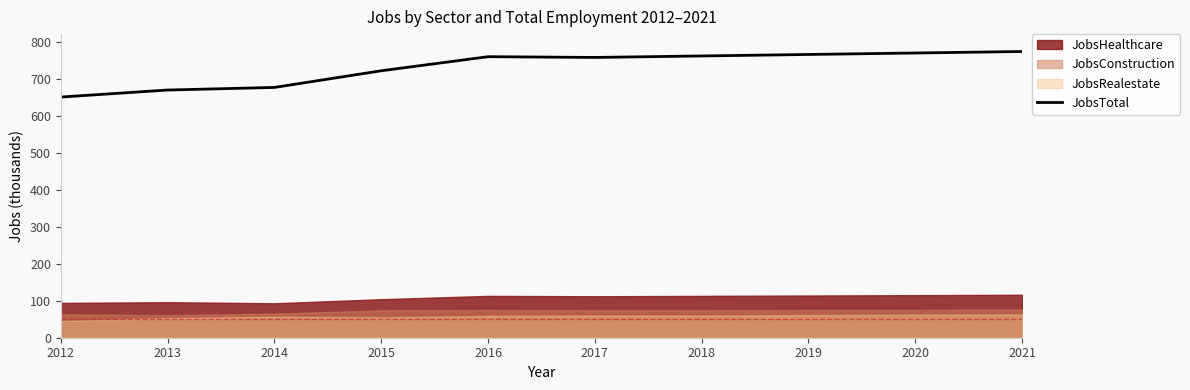

What value does the data have at 2012, to the nearest 5?

650